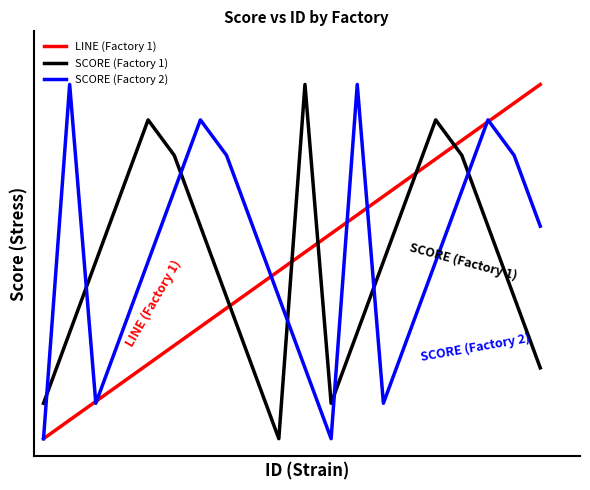

True or false: LINE (Factory 1) and SCORE (Factory 2) cross at least once.

True